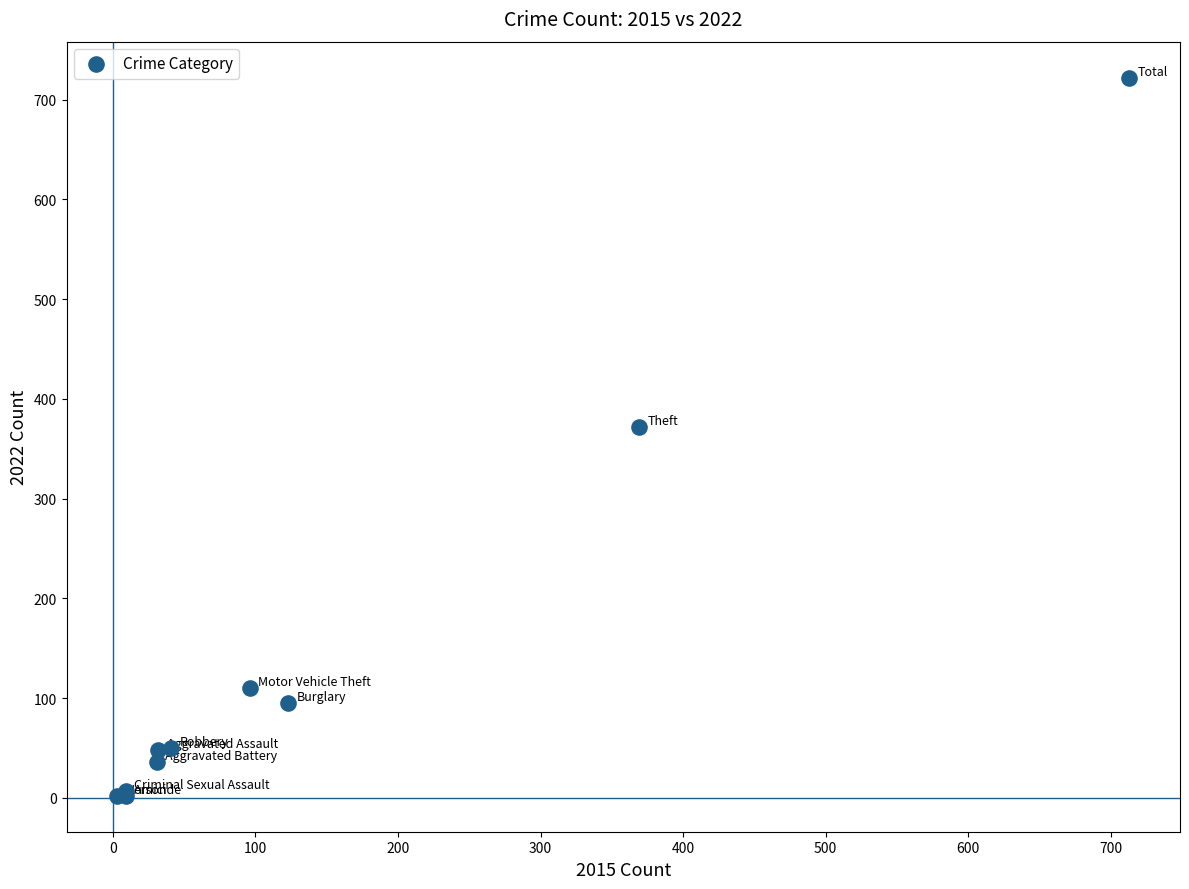

What Y value in the scatter plot is closest to 362?

372